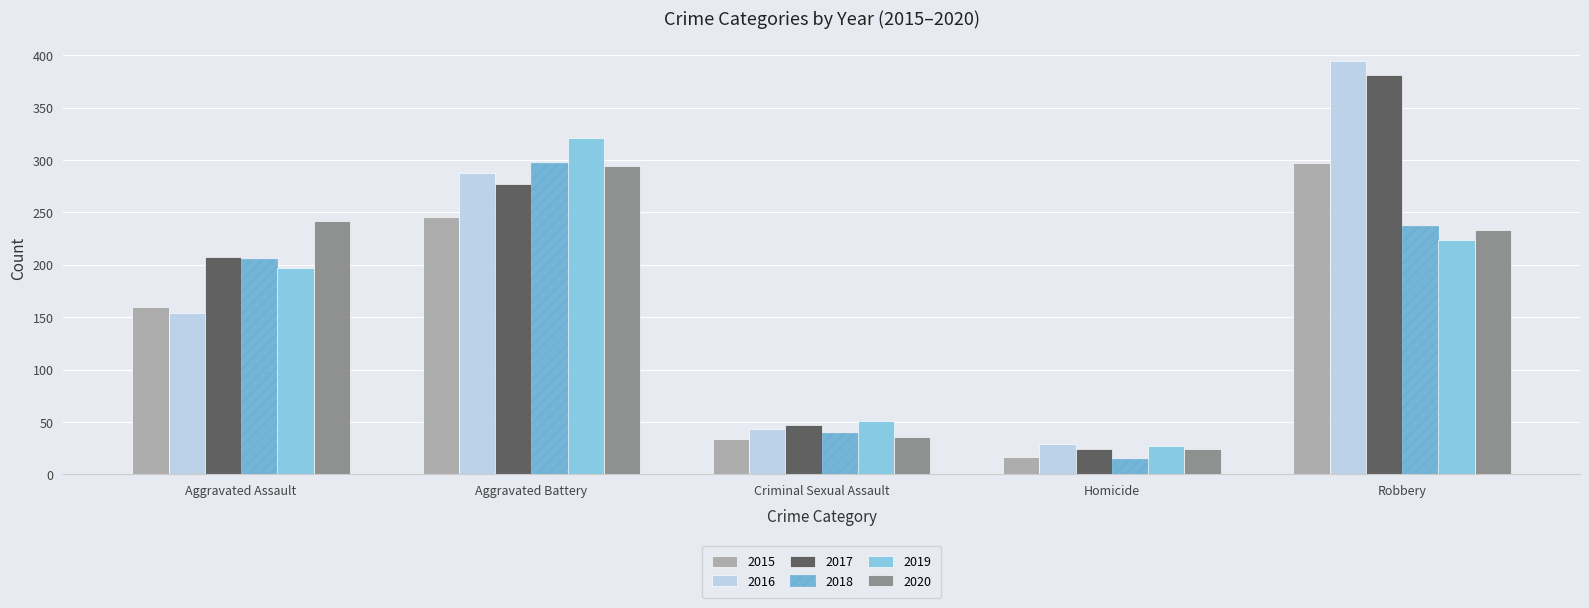

How many groups of bars are there?

5